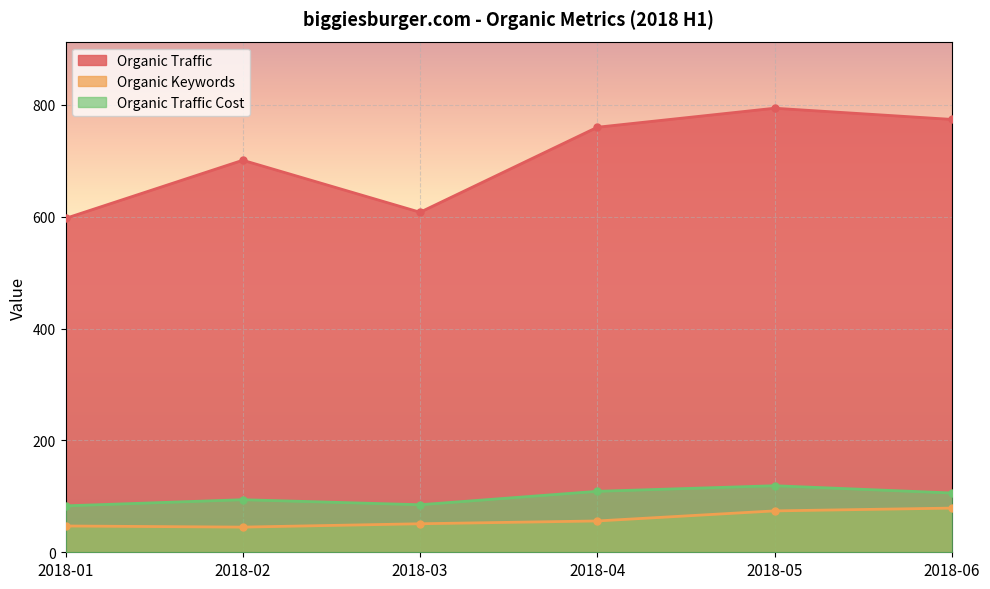

How many interior local valleys does the Organic Keywords series have?

1